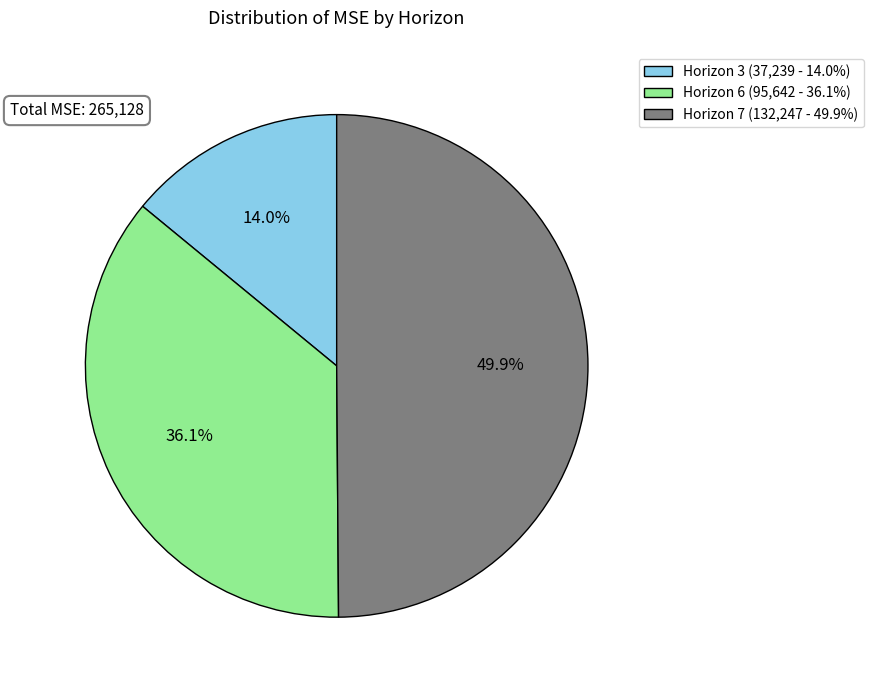

Rank the categories by value from lowest to highest.

Horizon 3 (37,239 - 14.0%), Horizon 6 (95,642 - 36.1%), Horizon 7 (132,247 - 49.9%)